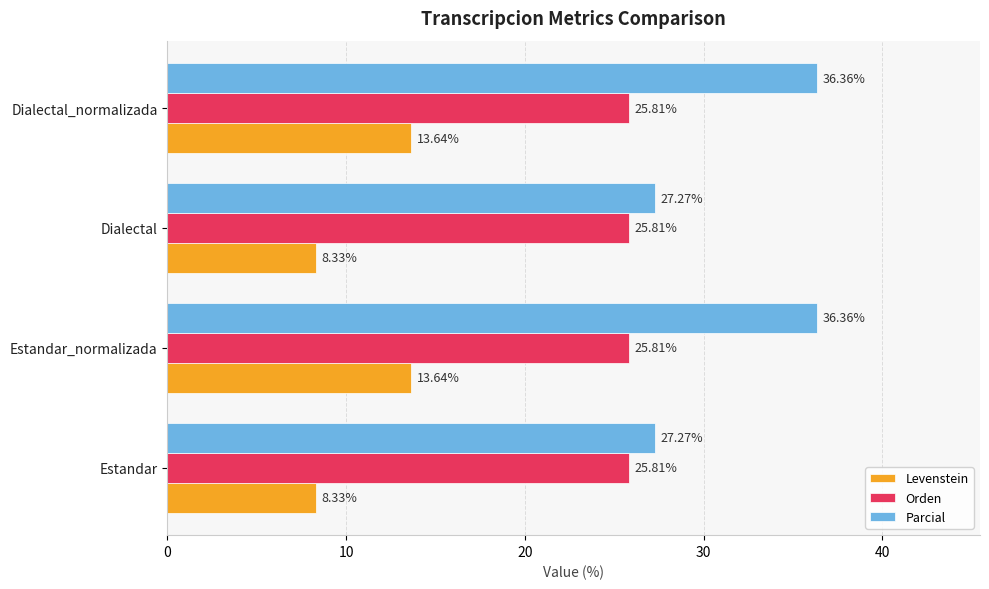

Between Estandar and Dialectal_normalizada, which series saw the biggest shift?

Parcial